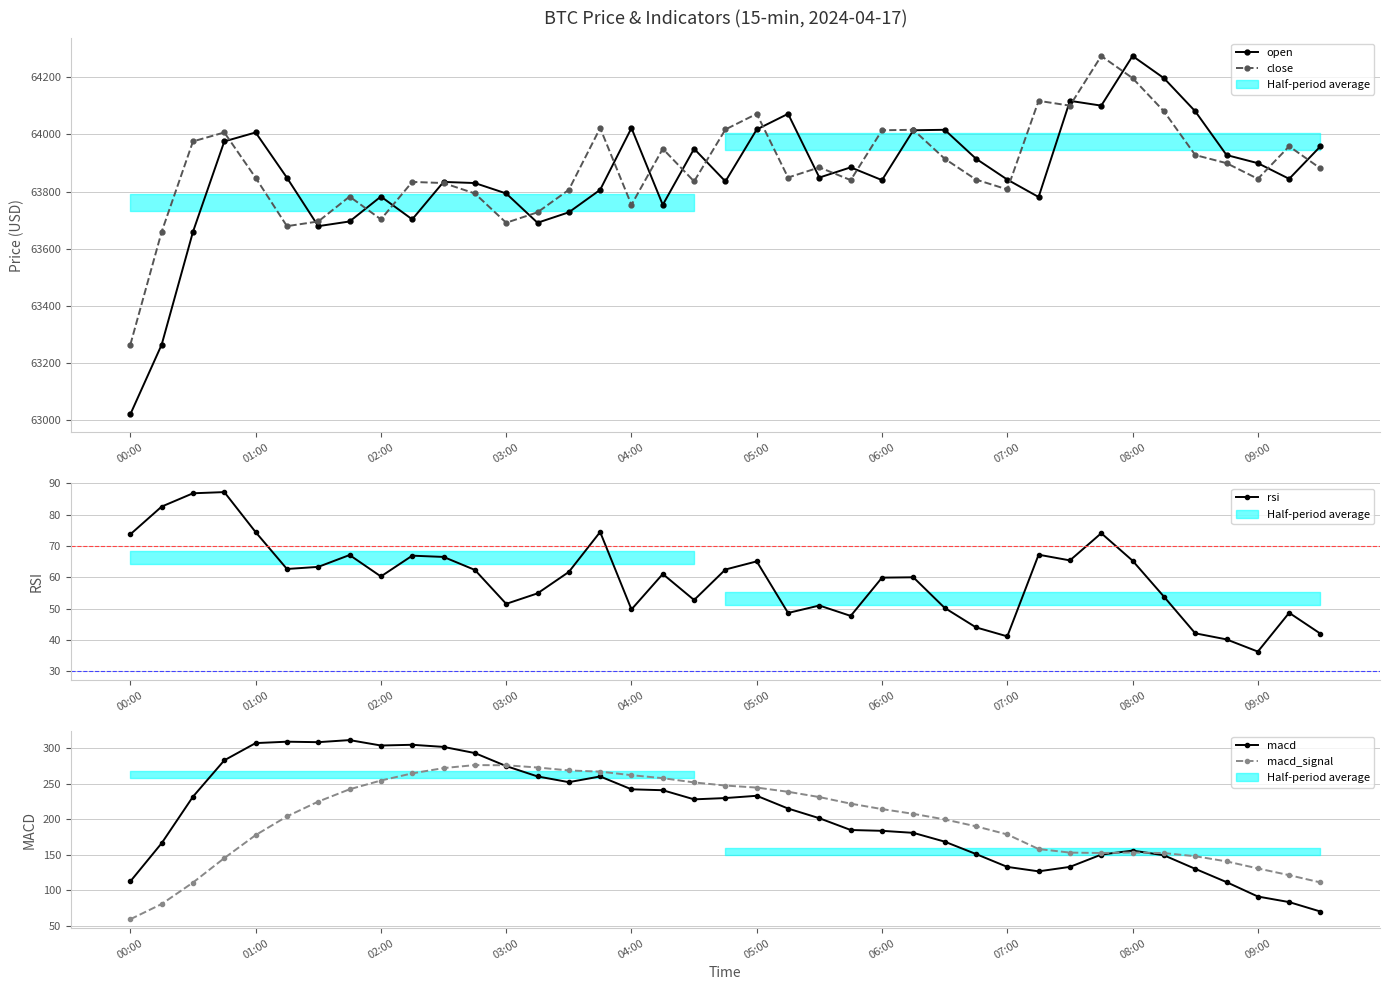

True or false: close and rsi intersect in this chart.

False